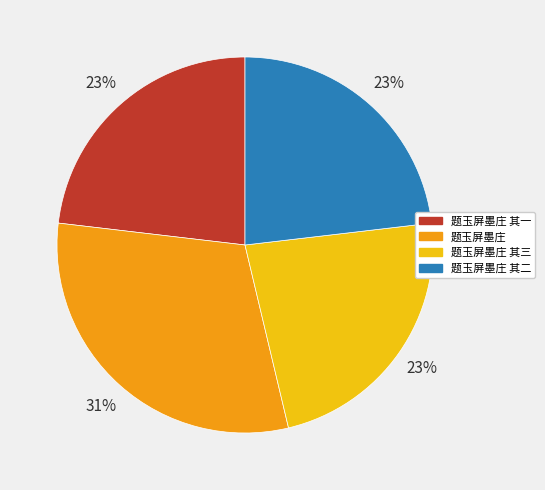

To the nearest percent, what portion does 题玉屏墨庄 represent?

31%